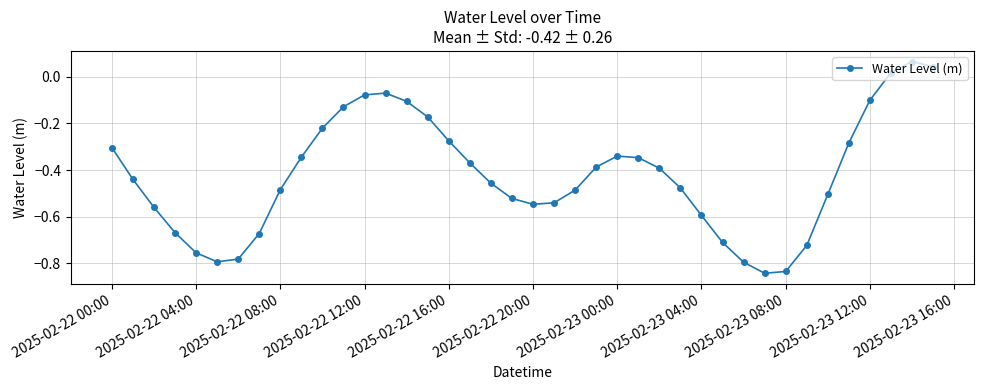

True or false: there are more than 2 points higher than both neighbors.

True